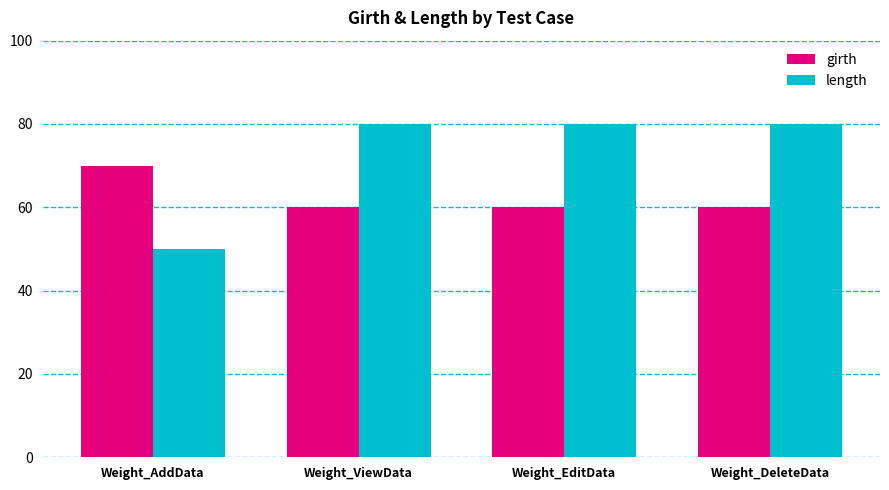

List the series in order of their overall mean, highest first.

length, girth